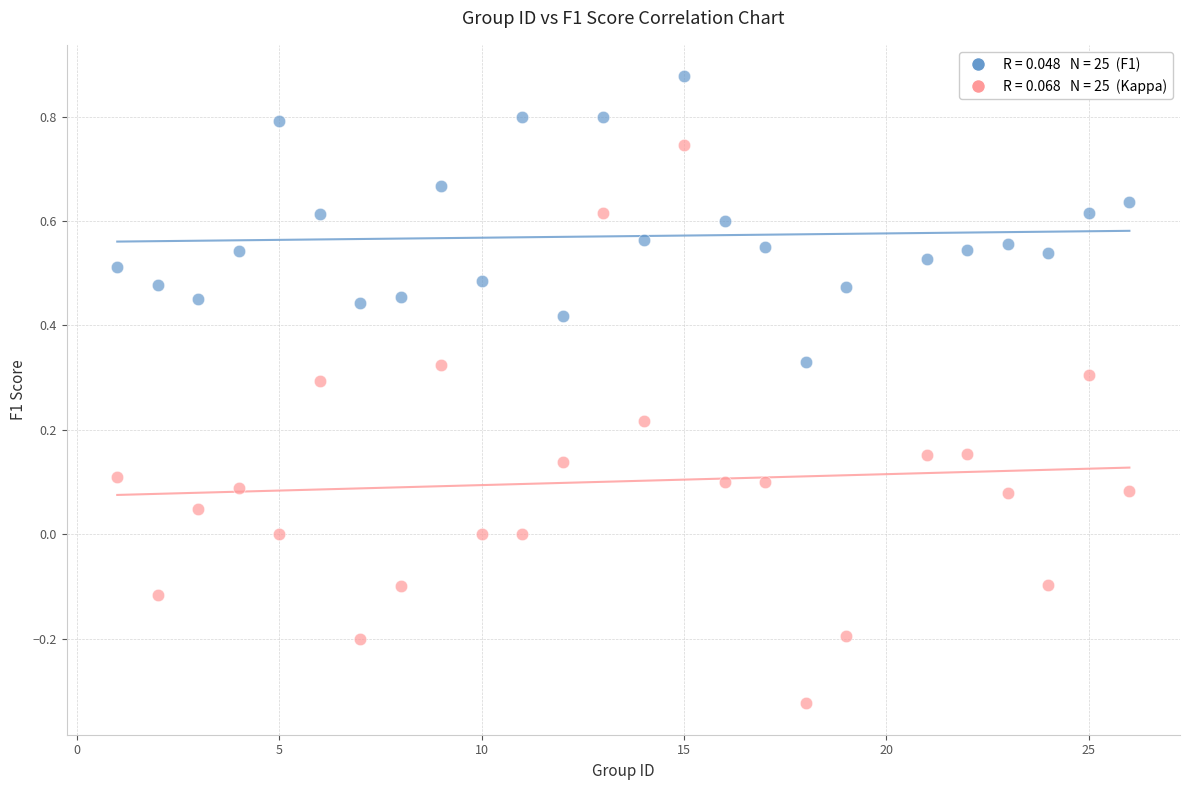

Across all data points, what is the range of X values (max minus min)?

25.0